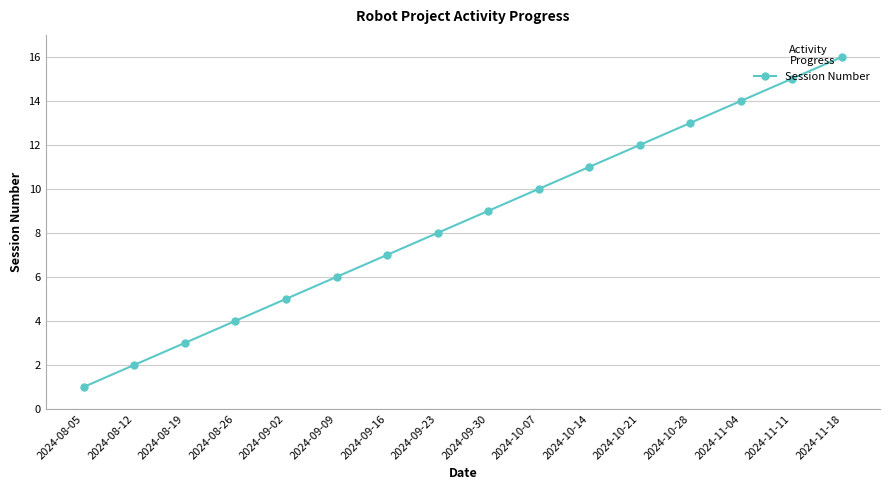

What is the sum of all values?

136